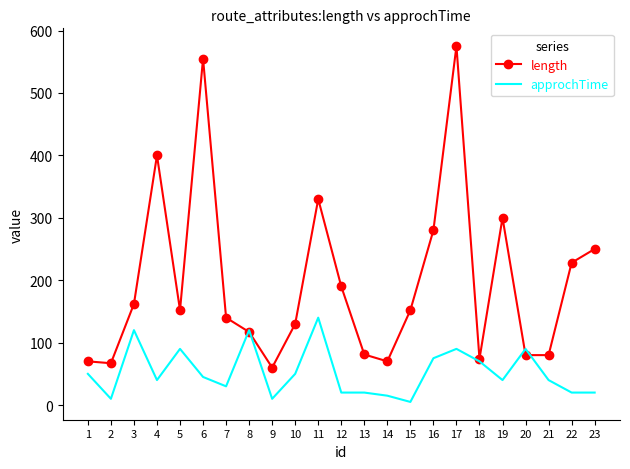

Which series has the largest range (max minus min)?

length